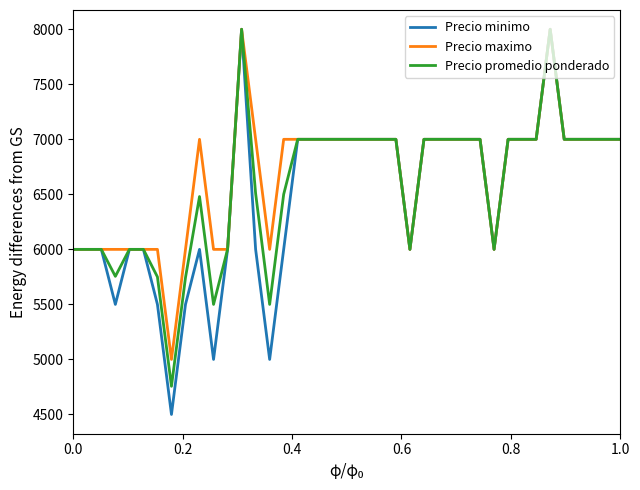

What is the greatest value displayed?

8000